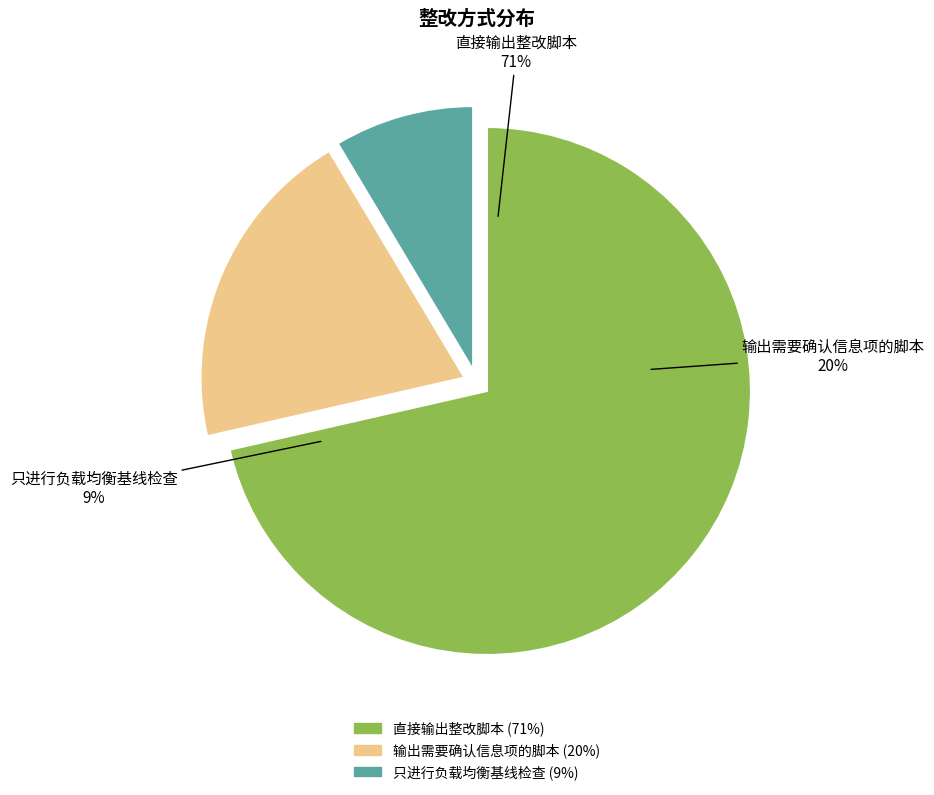

Count the number of slices in the pie.

3